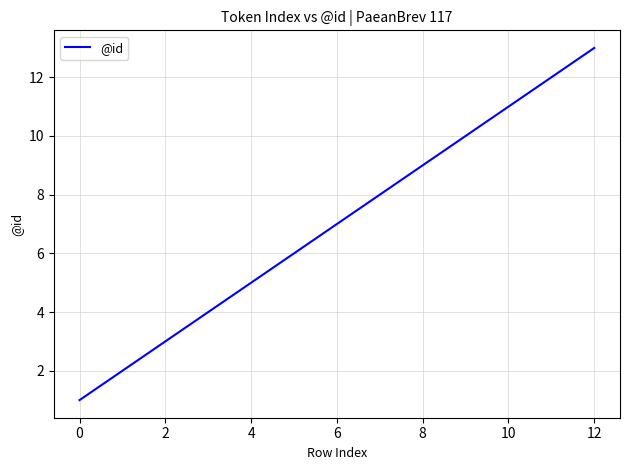

What is the difference between the maximum and minimum values?

12